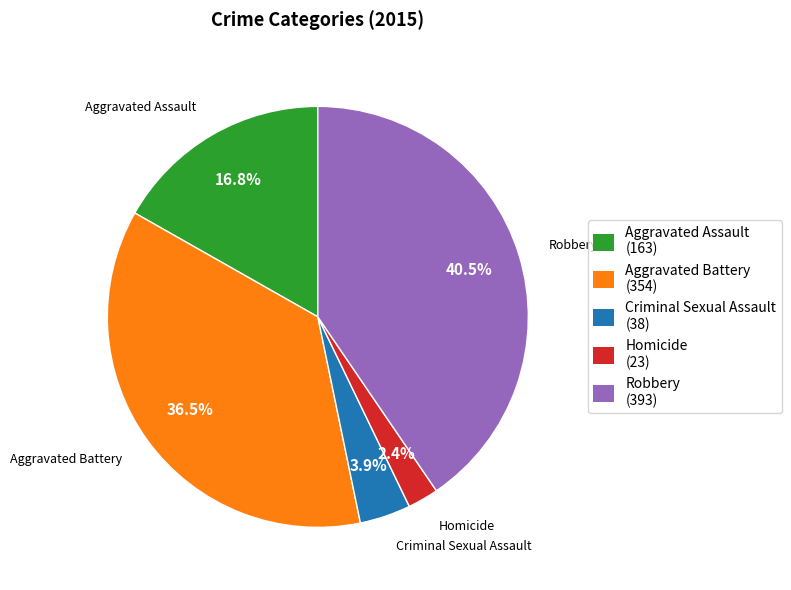

How much of the chart is everything except Aggravated Assault?

83.2%